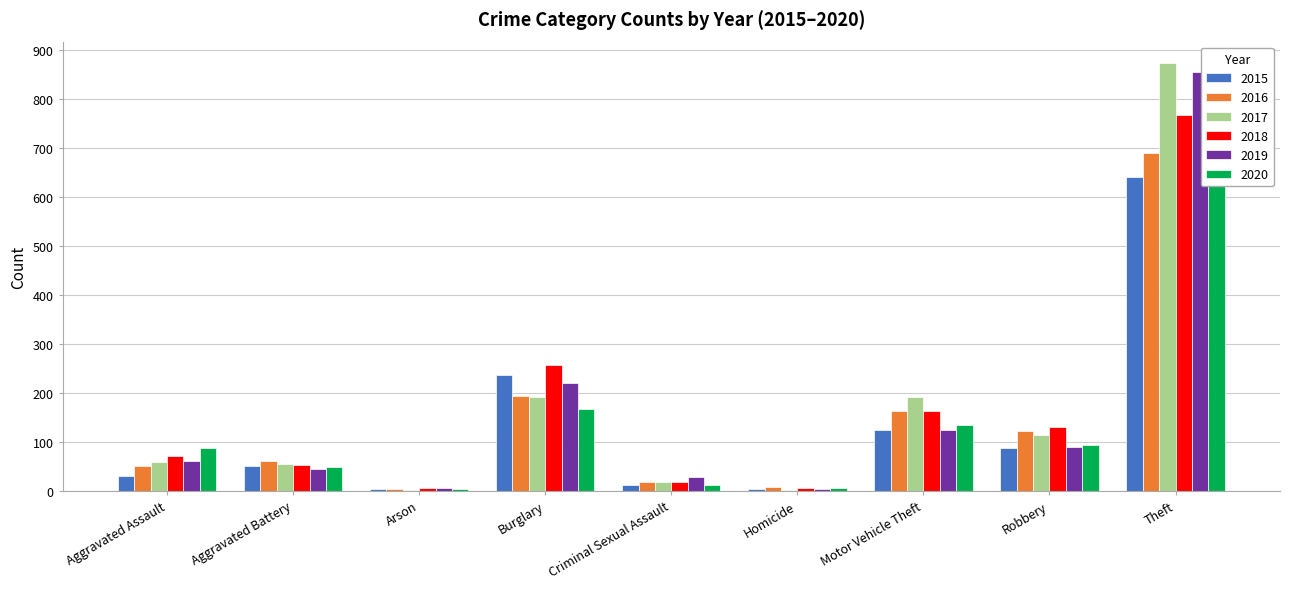

What is the spread (max minus min) of values at Homicide?

6